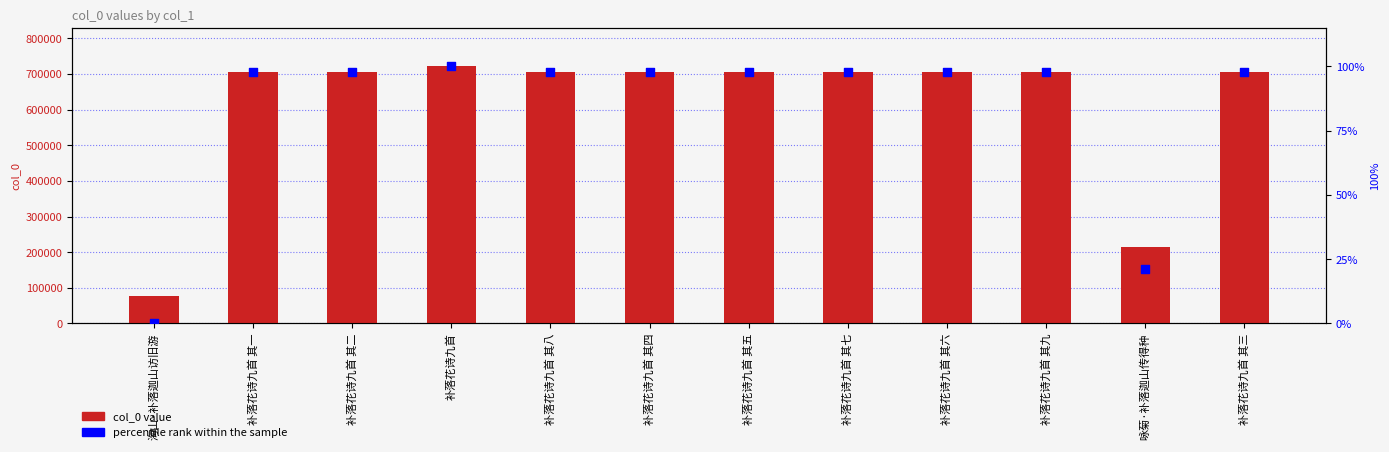

Which series has the largest total across all categories?

col_0